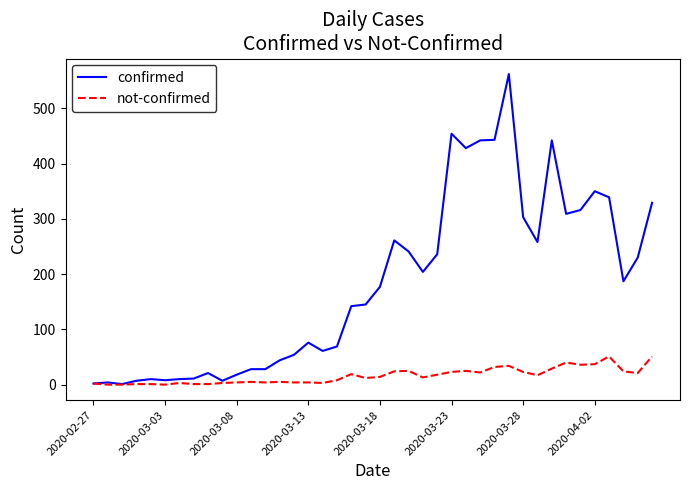

Rank the series by their average value, from highest to lowest.

confirmed, not-confirmed